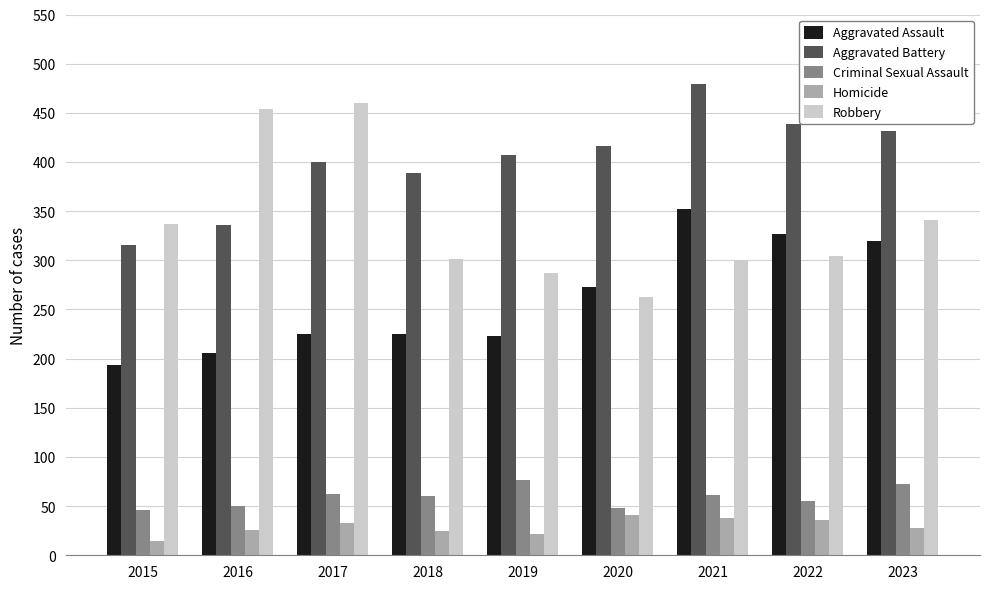

What is the difference between the maximum and minimum values in the Criminal Sexual Assault series?

31